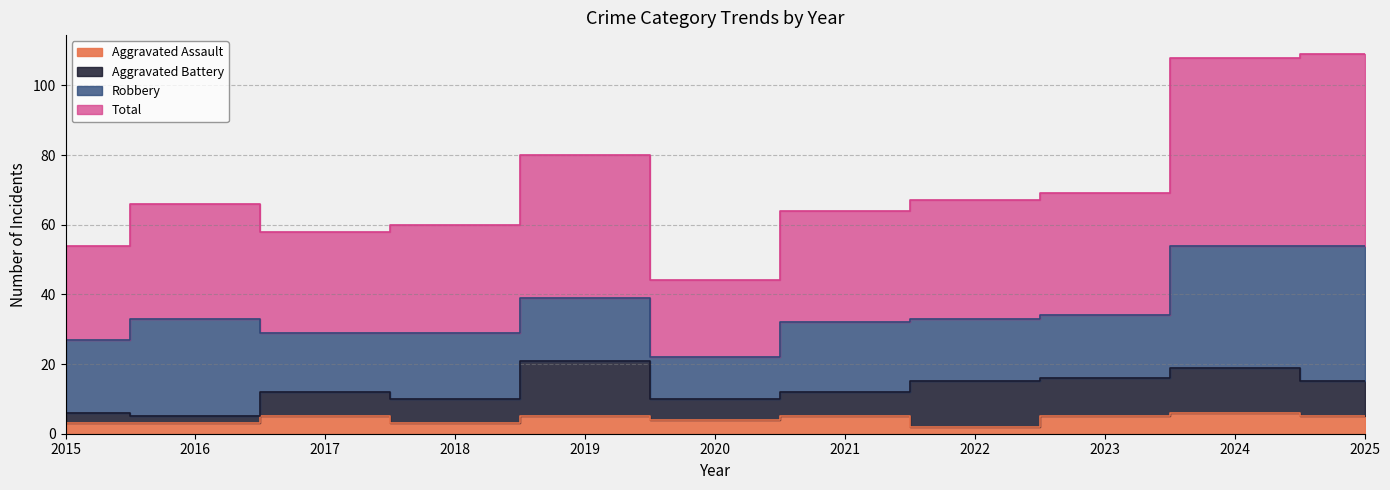

True or false: Total and Aggravated Assault intersect in this chart.

False